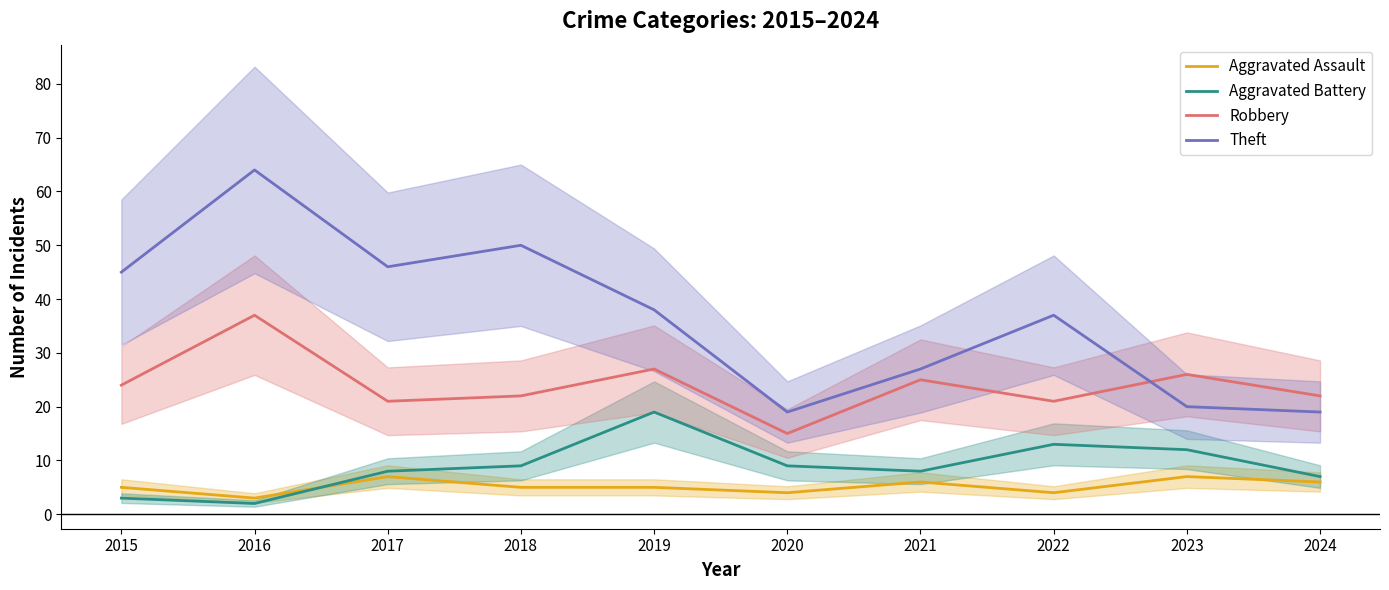

Rank the categories by Robbery value from highest to lowest.

2016, 2019, 2023, 2021, 2015, 2018, 2024, 2017, 2022, 2020